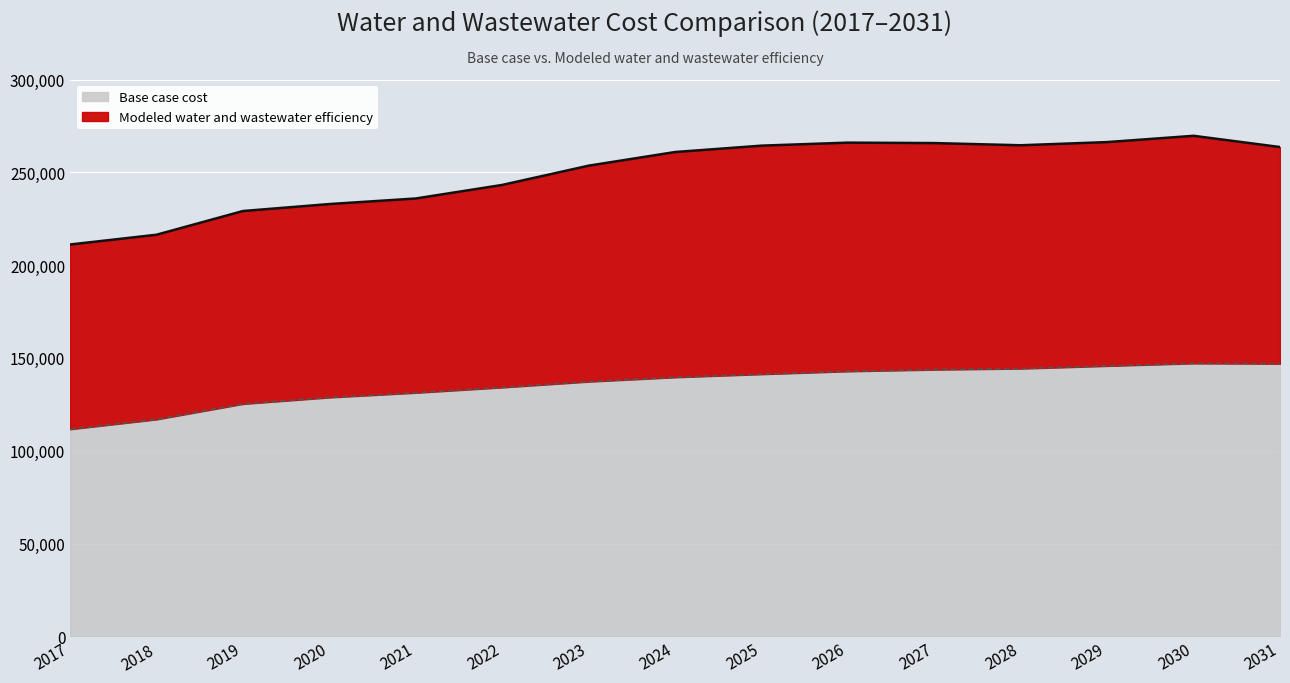

How many data points does each series have?

15